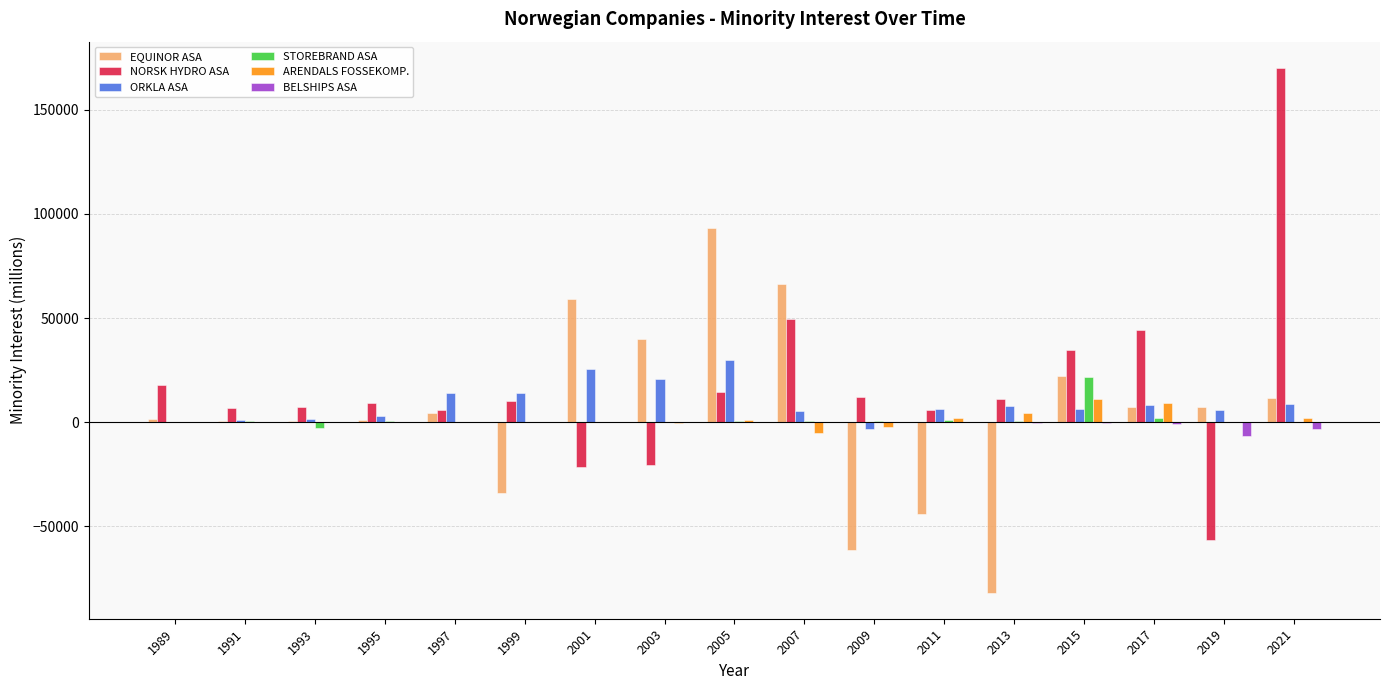

At which category is the sum across all series the highest?

2021